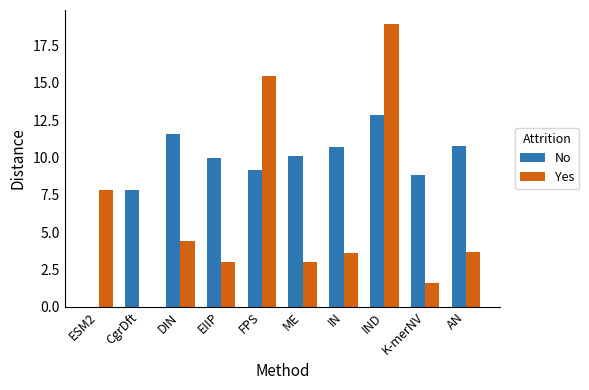

Is it true that No equals 10.8 at AN?

True